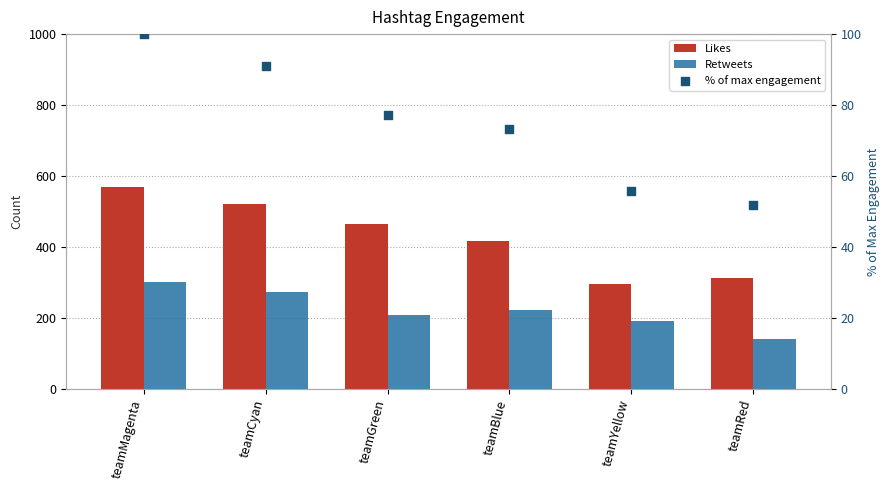

Which series contains the highest Y value?

Likes